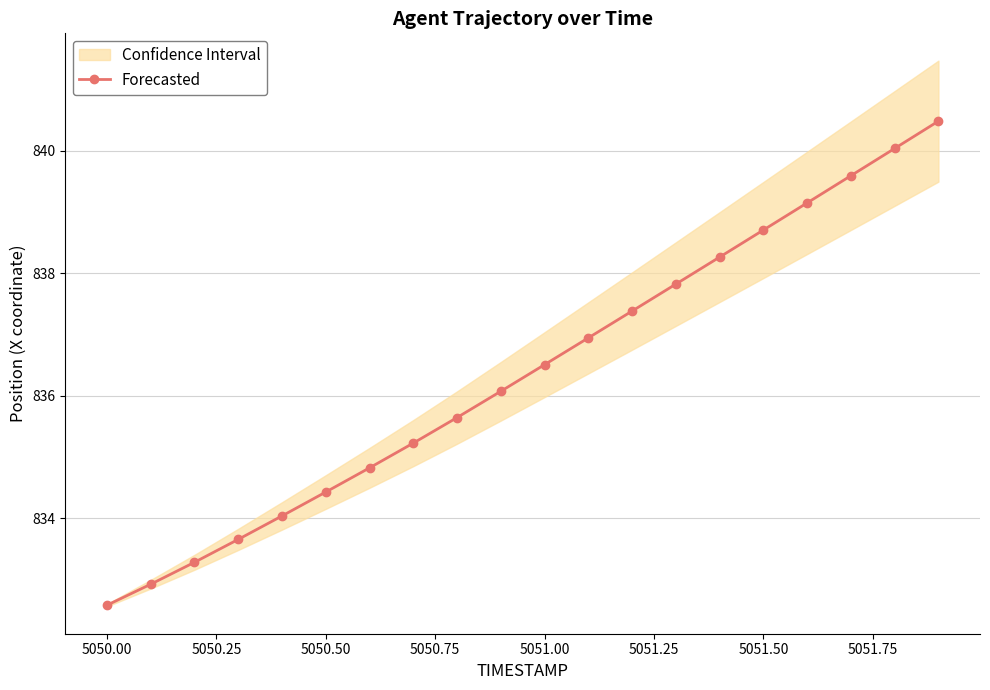

Does the chart display data point markers on the line(s)?

Yes